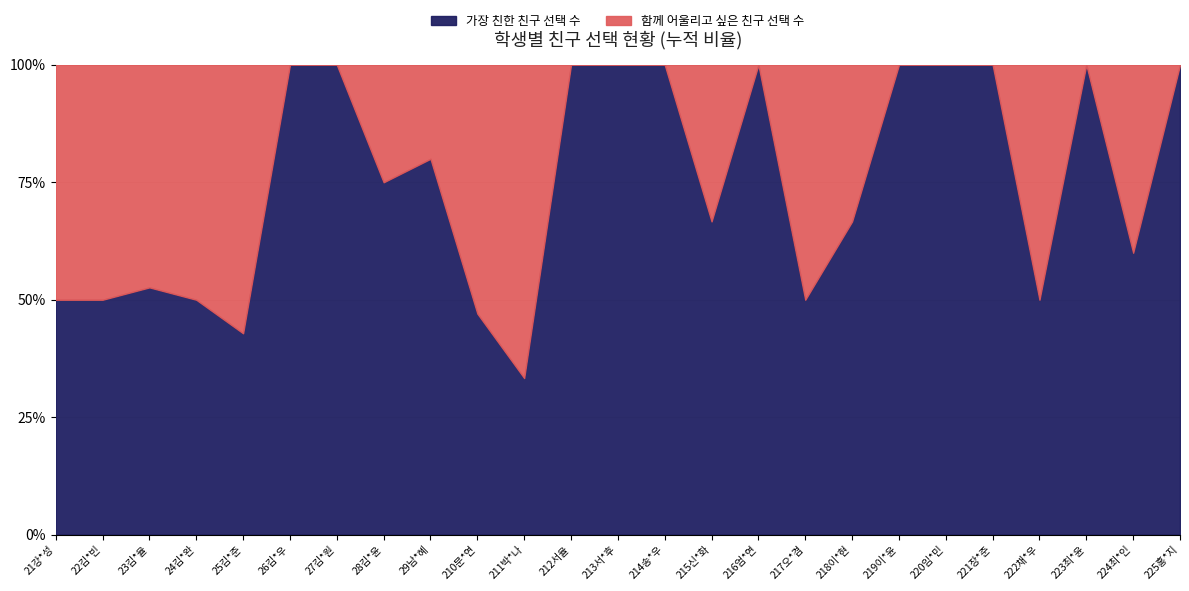

Is it true that 가장 친한 친구 선택 수 equals 12 at 221장*준?

False